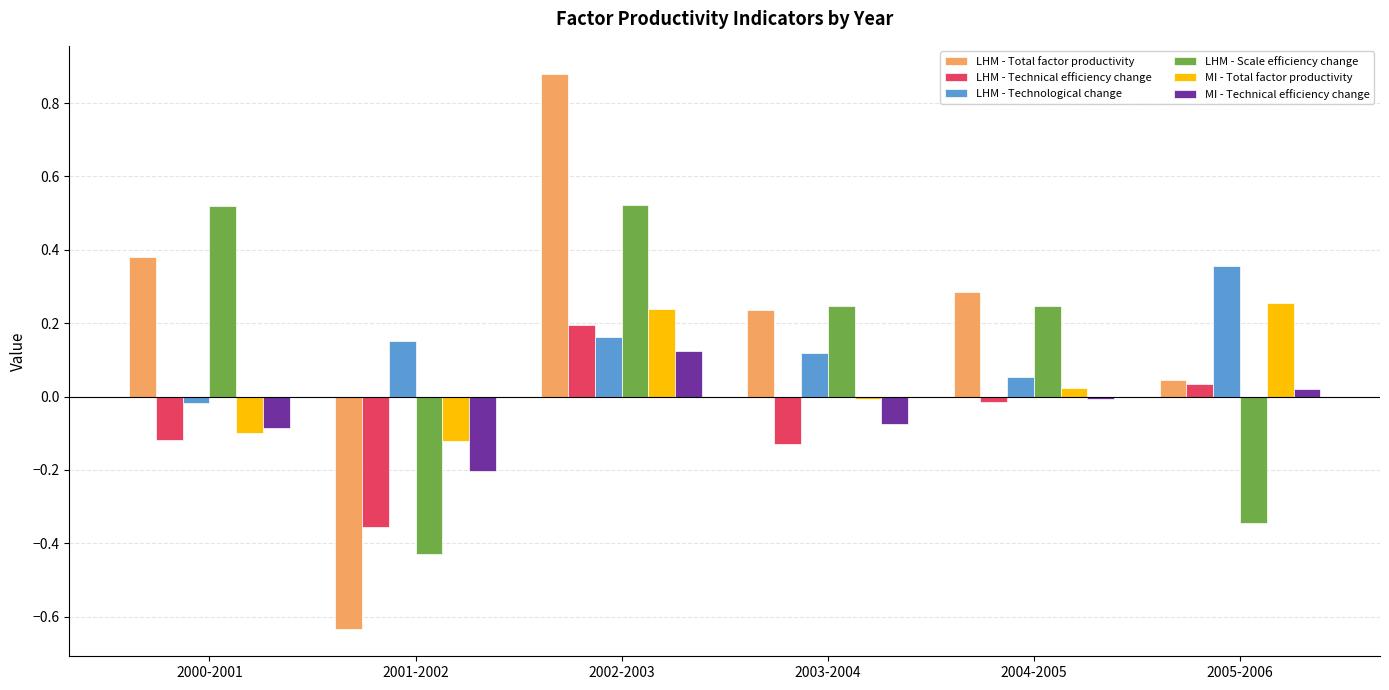

What are all the series names shown in the legend?

LHM - Total factor productivity, LHM - Technical efficiency change, LHM - Technological change, LHM - Scale efficiency change, MI - Total factor productivity, MI - Technical efficiency change